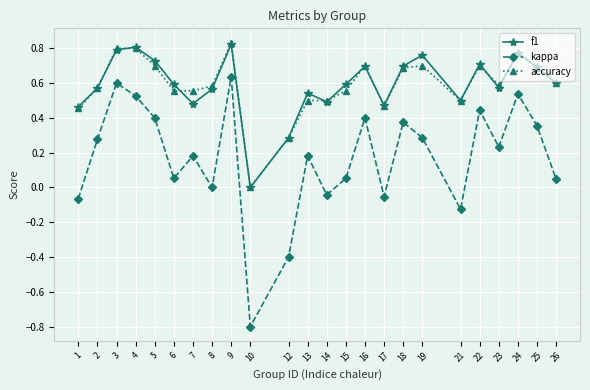

What is the sum of the f1 values at 26 and 25?

1.3